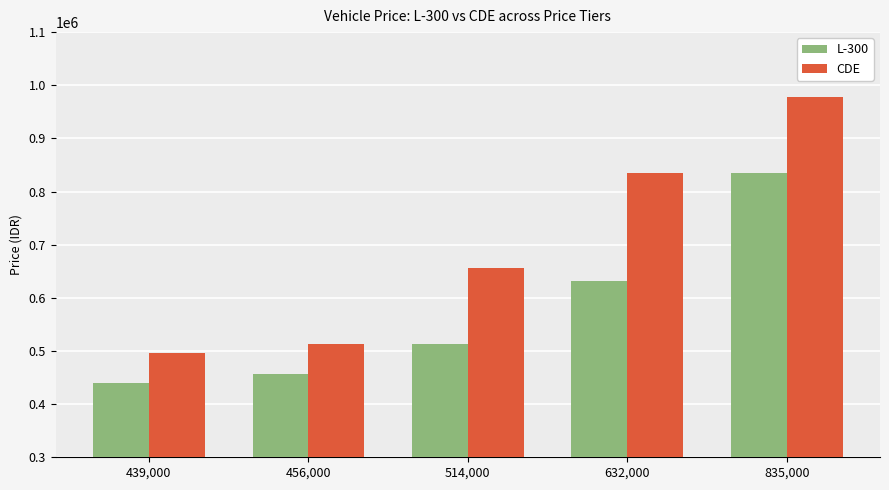

Which series changed the most between 632,000 and 835,000?

L-300